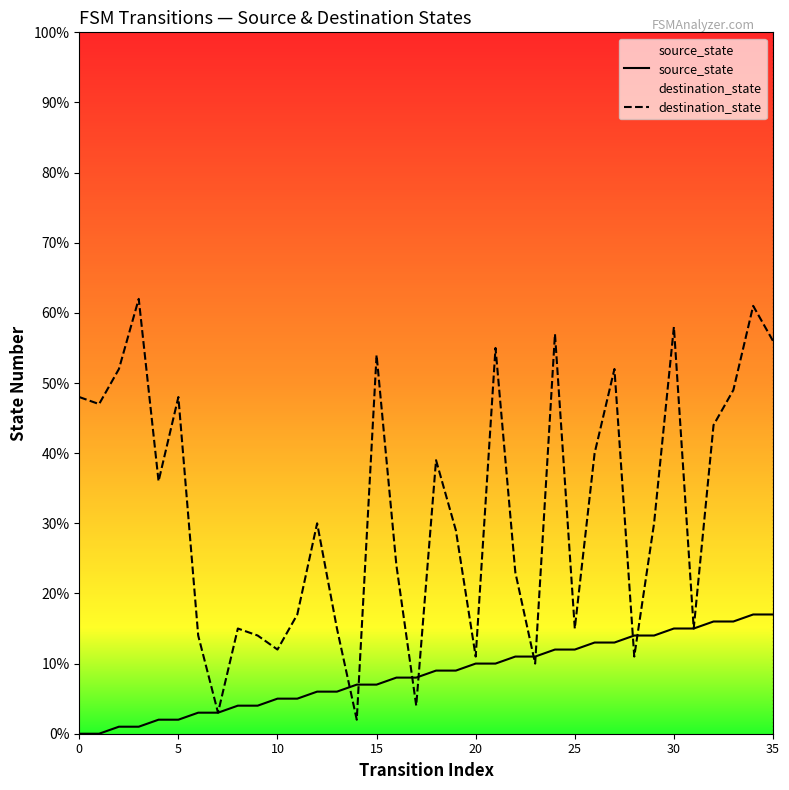

At 13, list the series in order from smallest to largest.

source_state, destination_state